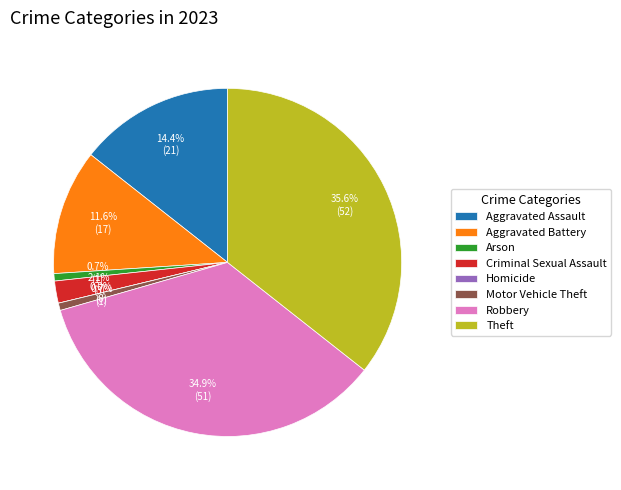

How many slices are in this pie chart?

8